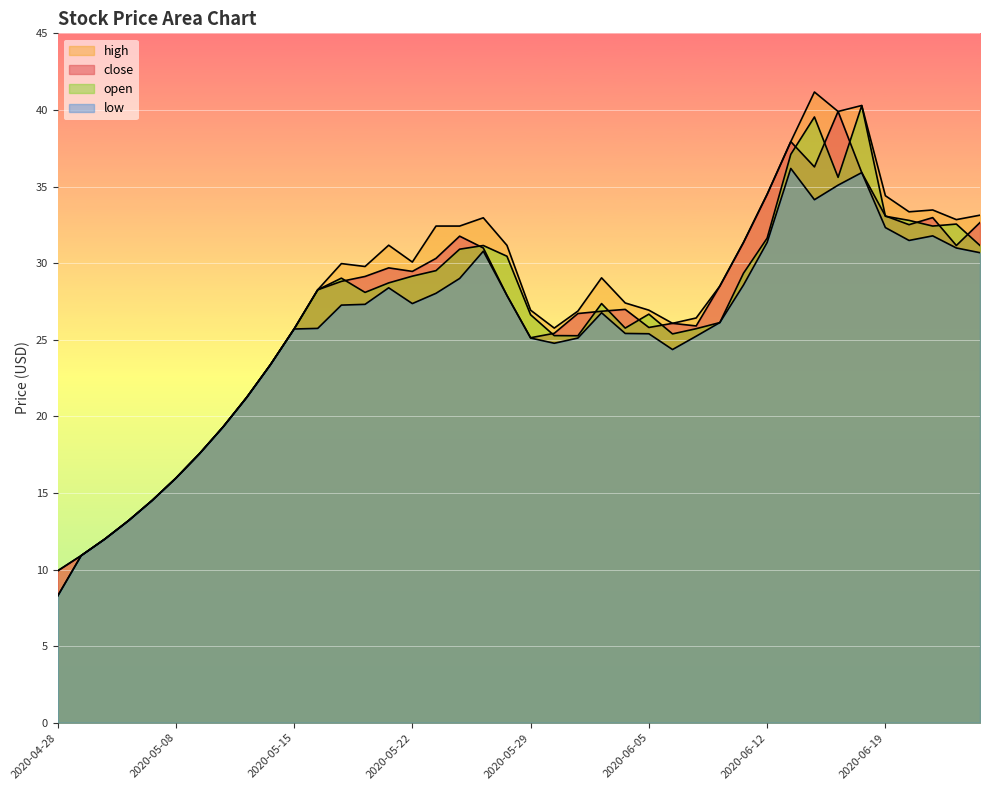

The value of low at 2020-06-19 is 32.3. True or false?

True